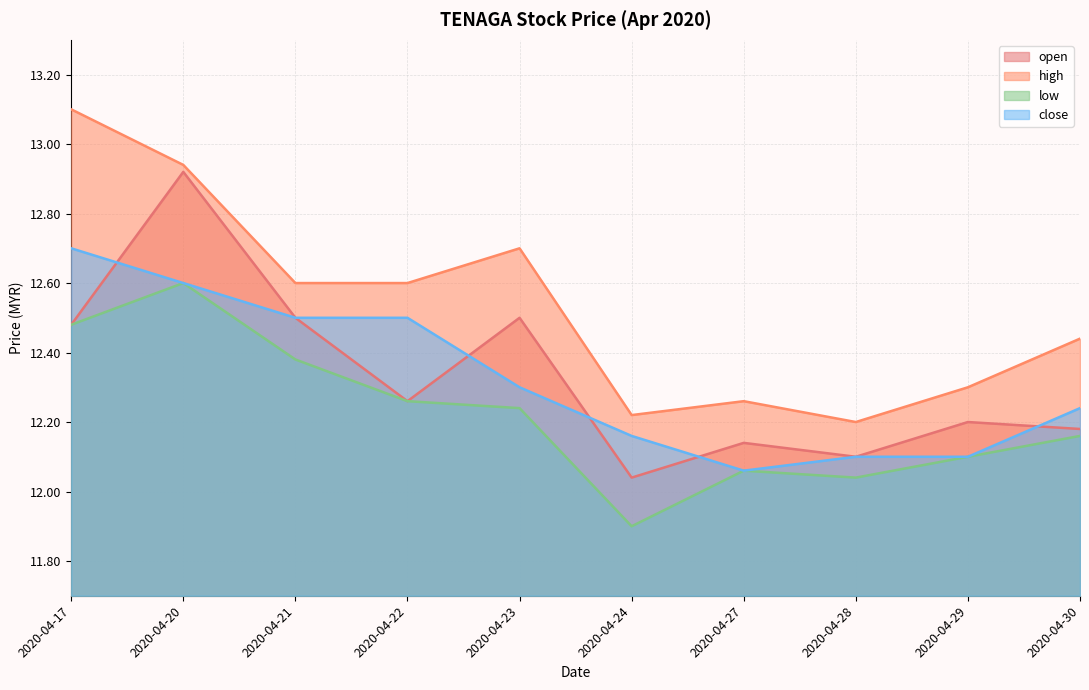

What is the highest value of the high series?

13.1